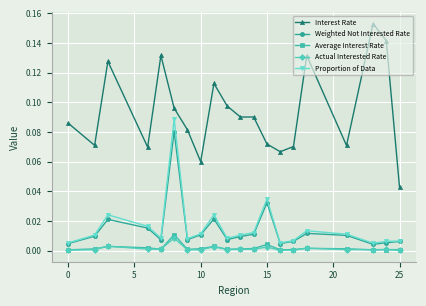

Which series has the largest total across all categories?

Interest Rate